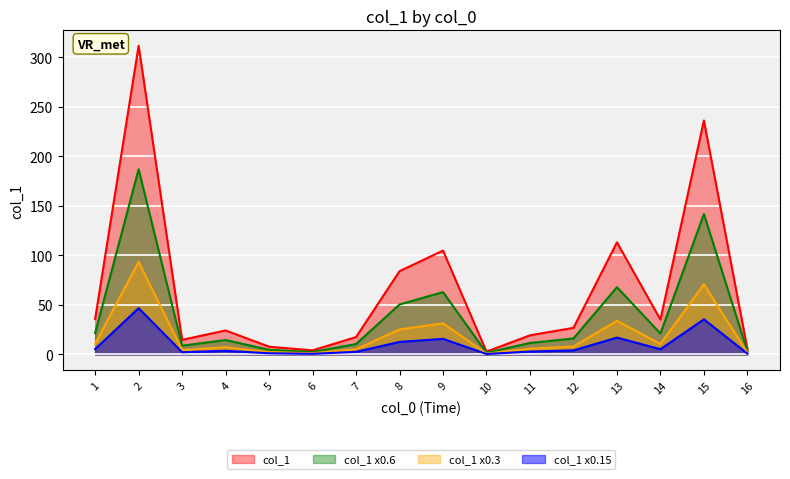

Is it true that col_1 x0.3 equals 33.9 at 13?

True